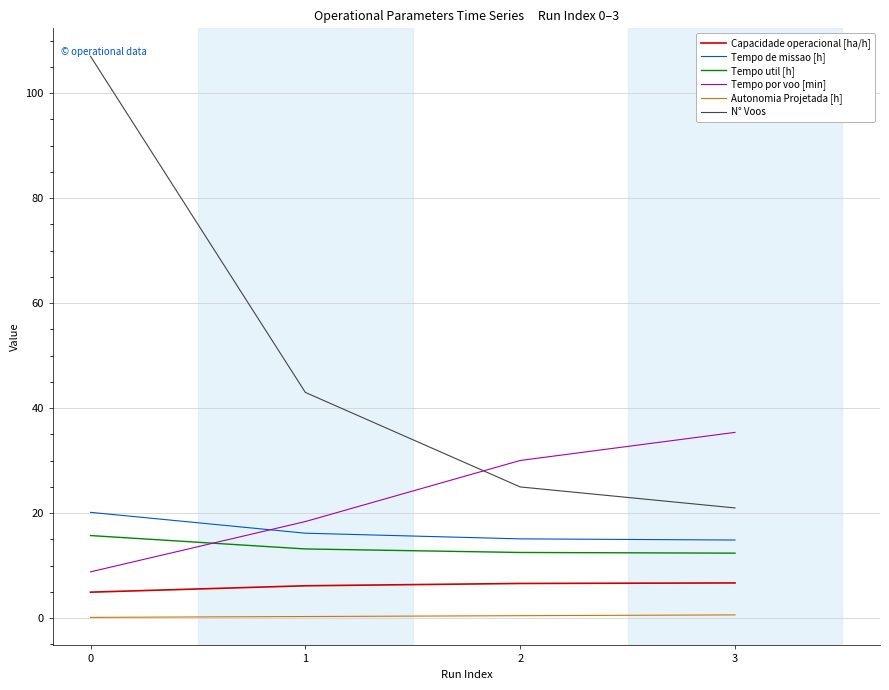

How many distinct data groups are displayed?

6